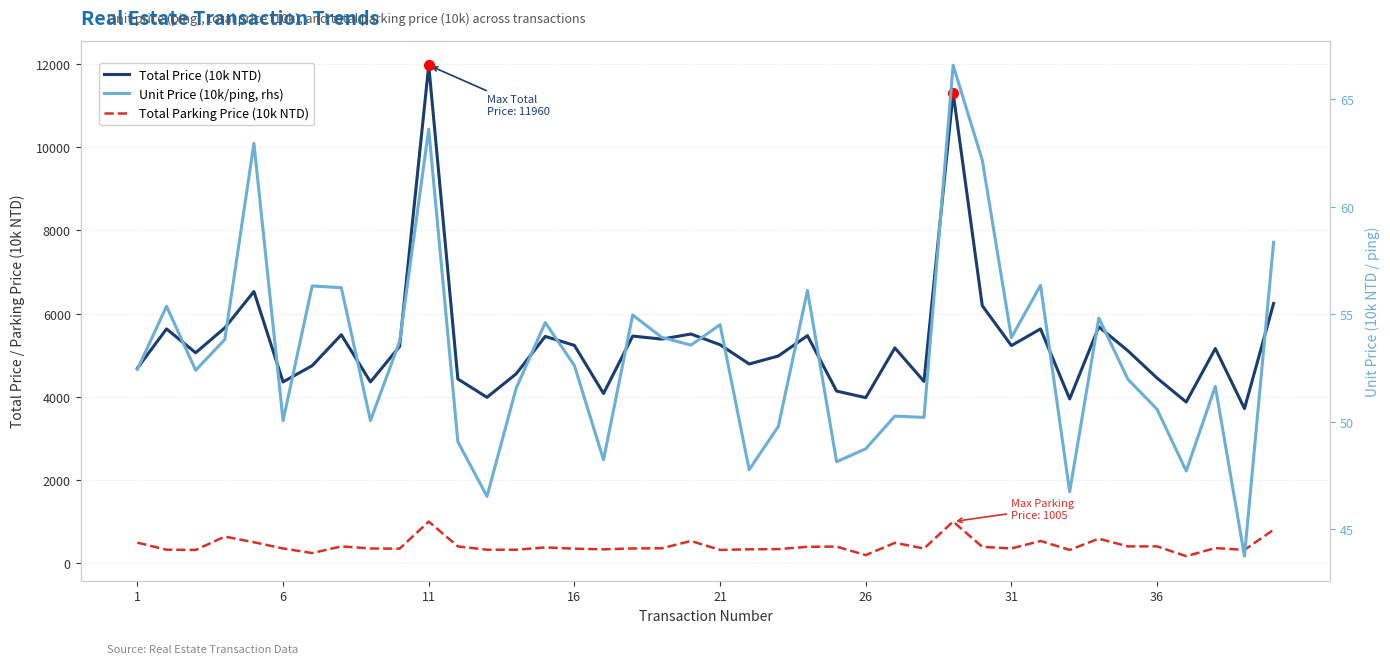

True or false: Unit Price (10k/ping, rhs) and Total Parking Price (10k NTD) cross at least once.

False